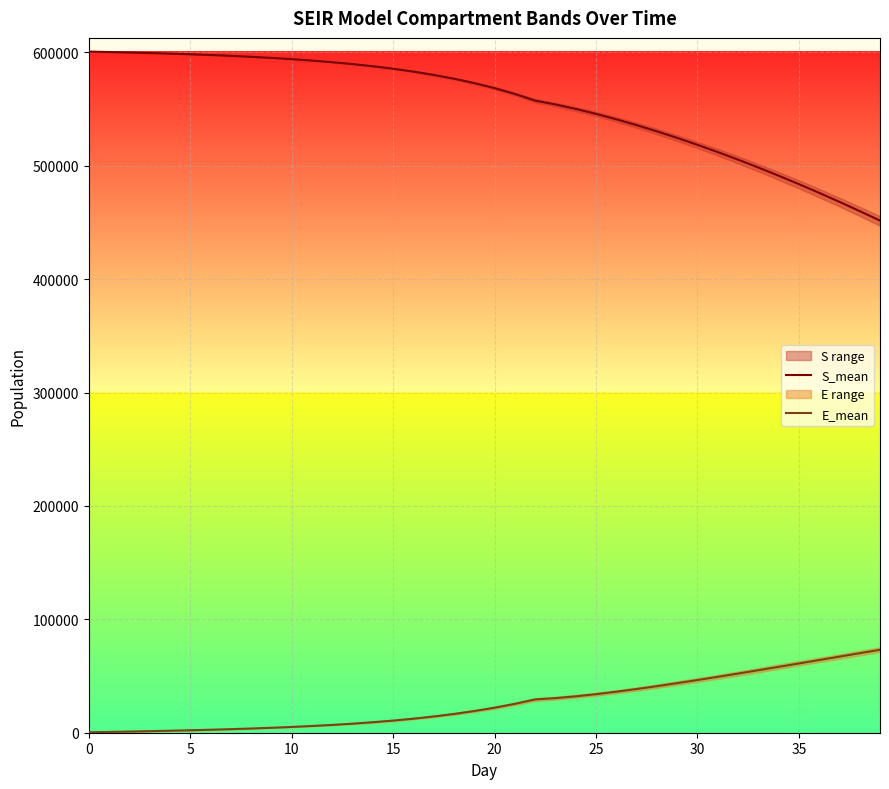

True or false: E_mean and S_mean intersect in this chart.

False